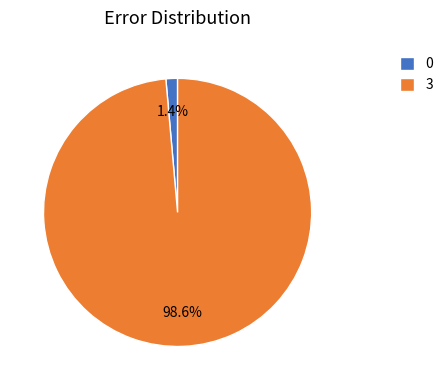

Which has a higher value, 0 or 3?

3